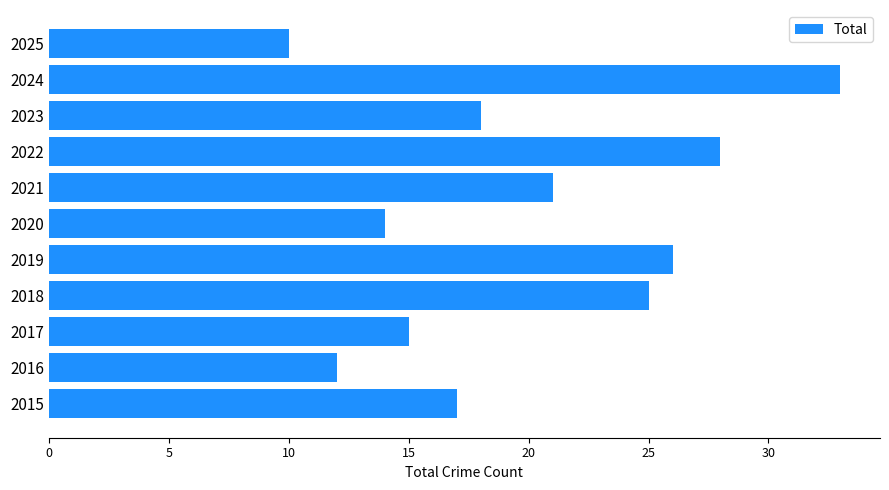

List the labels in order of value, smallest first.

2025, 2016, 2020, 2017, 2015, 2023, 2021, 2018, 2019, 2022, 2024